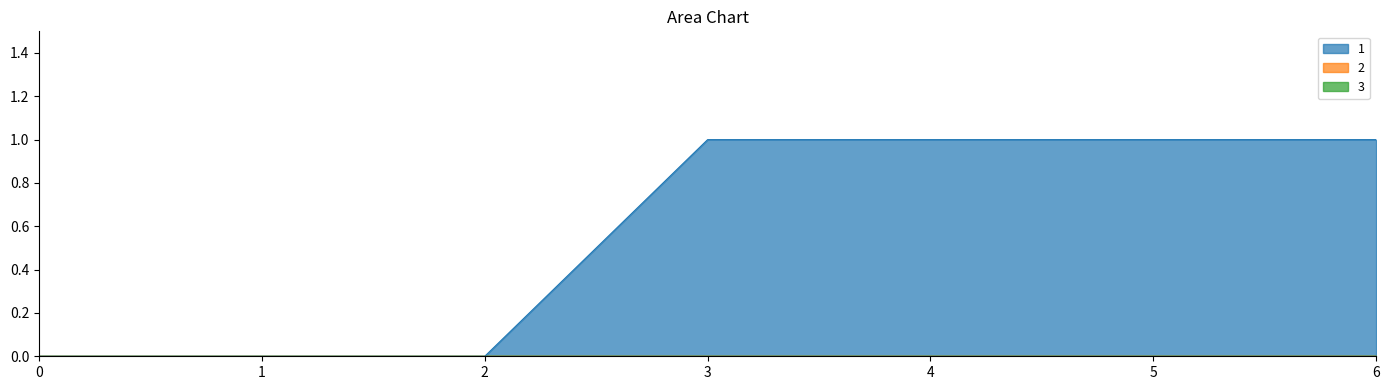

Which series has the widest spread of values?

1